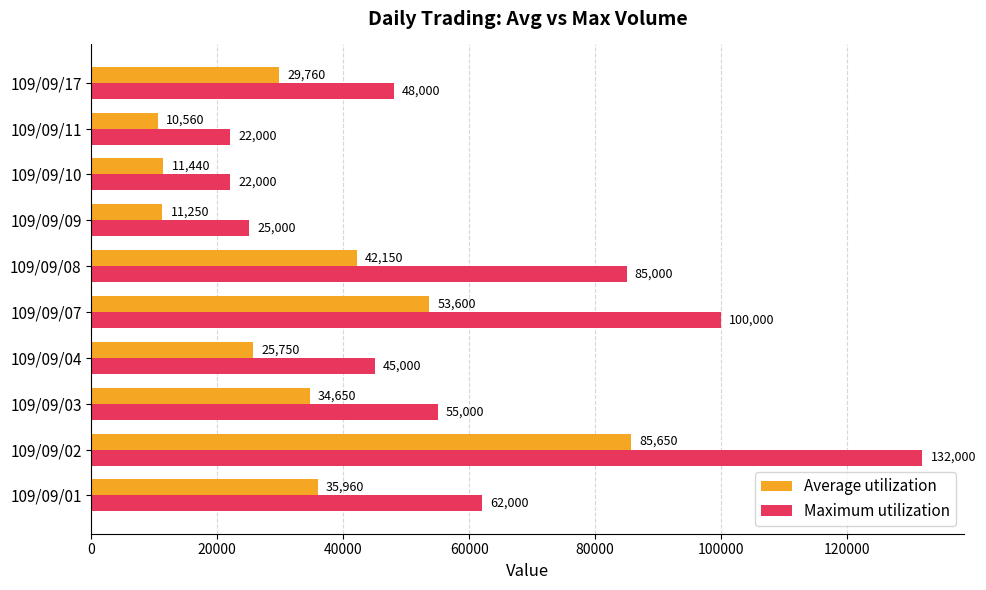

What are all the series names shown in the legend?

Average utilization, Maximum utilization